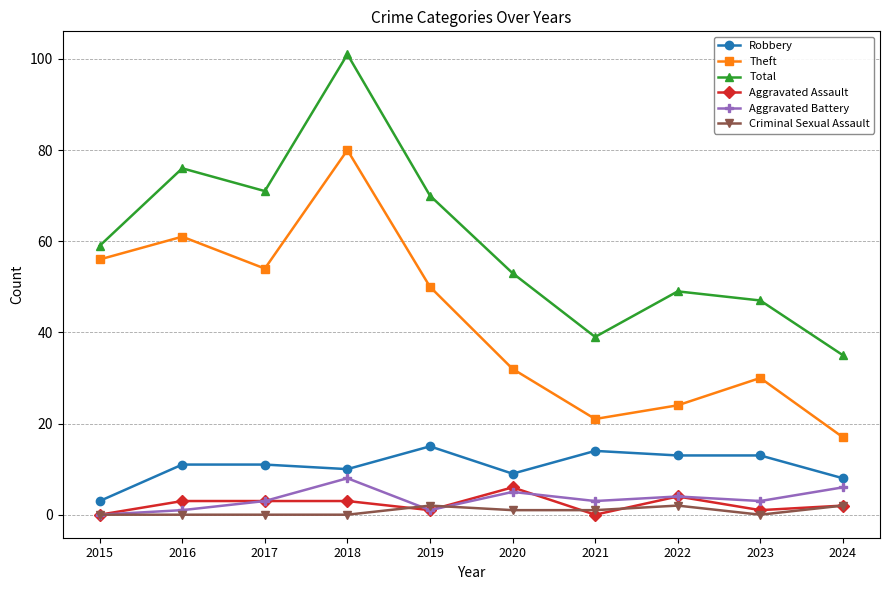

What is the difference between the maximum and minimum values in the Total series?

66